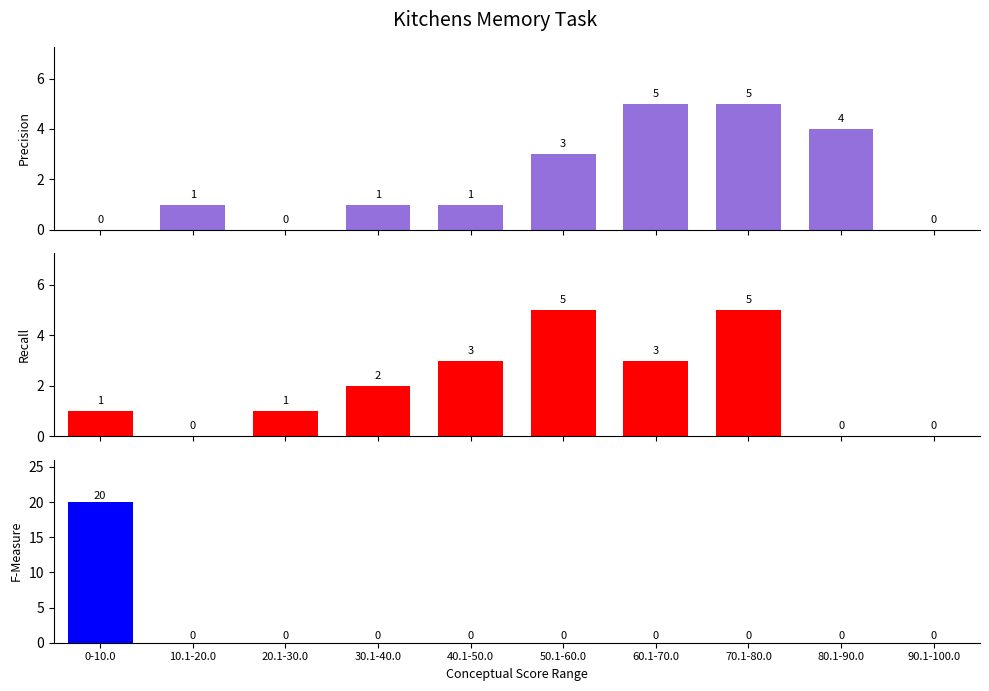

The Recall series shows 0 at 90.1-100.0. True or false?

True